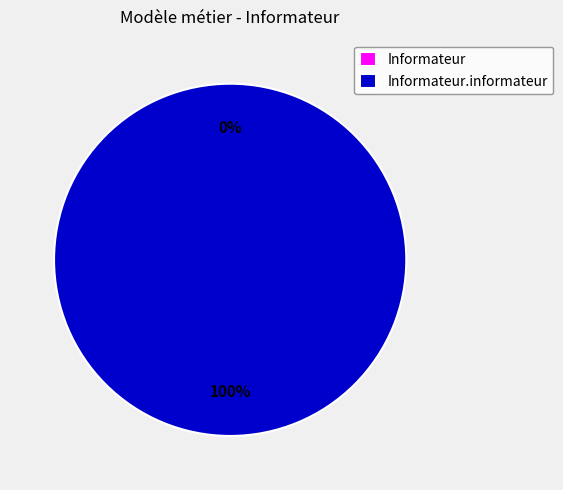

Which slice represents more than half of the pie?

Informateur.informateur